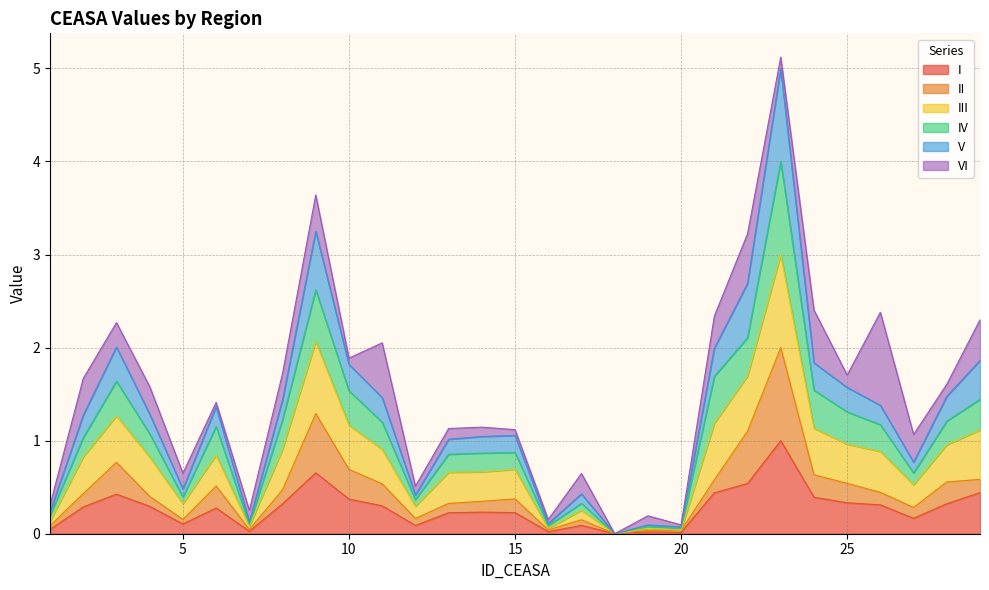

True or false: I has a value of 0.4 at 3.

True